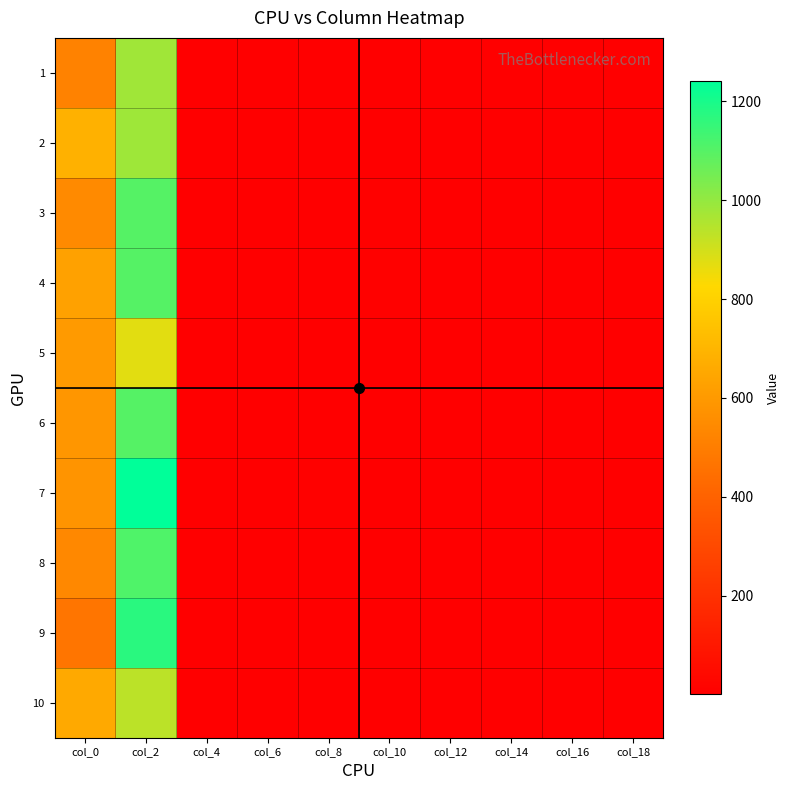

Reading right to left, extract all data points from this chart.

1: col_18=4.8	col_16=4.8	col_14=4.9	col_12=3.7	col_10=4.6	col_8=4.7	col_6=2.3	col_4=1.5	col_2=978.7	col_0=514.9
2: col_18=4.7	col_16=4.4	col_14=4.7	col_12=4.9	col_10=5.6	col_8=4.0	col_6=2.0	col_4=1.5	col_2=983.2	col_0=687.2
3: col_18=5.0	col_16=5.7	col_14=4.8	col_12=5.2	col_10=6.0	col_8=4.6	col_6=1.9	col_4=1.7	col_2=1100.0	col_0=543.5
4: col_18=5.9	col_16=4.3	col_14=4.2	col_12=3.7	col_10=7.2	col_8=4.9	col_6=2.3	col_4=1.2	col_2=1100.0	col_0=629.1
5: col_18=5.1	col_16=5.0	col_14=4.2	col_12=4.5	col_10=5.1	col_8=4.5	col_6=2.2	col_4=1.7	col_2=874.6	col_0=602.3
6: col_18=5.2	col_16=5.0	col_14=4.2	col_12=5.6	col_10=4.6	col_8=3.9	col_6=2.2	col_4=1.6	col_2=1100.0	col_0=586.8
7: col_18=4.8	col_16=4.0	col_14=5.1	col_12=3.8	col_10=5.6	col_8=6.8	col_6=2.3	col_4=1.6	col_2=1240.0	col_0=581.0
8: col_18=4.7	col_16=5.9	col_14=4.8	col_12=4.1	col_10=5.2	col_8=6.0	col_6=2.8	col_4=1.5	col_2=1110.0	col_0=537.4
9: col_18=4.7	col_16=5.0	col_14=5.8	col_12=5.1	col_10=5.0	col_8=5.3	col_6=2.2	col_4=1.7	col_2=1170.0	col_0=470.2
10: col_18=4.8	col_16=4.9	col_14=5.3	col_12=4.6	col_10=5.2	col_8=5.9	col_6=2.6	col_4=1.6	col_2=935.4	col_0=656.1